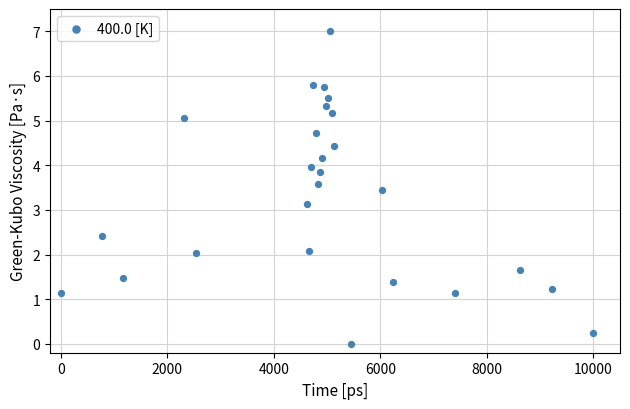

What is the range of Y values (max minus min)?

7.0